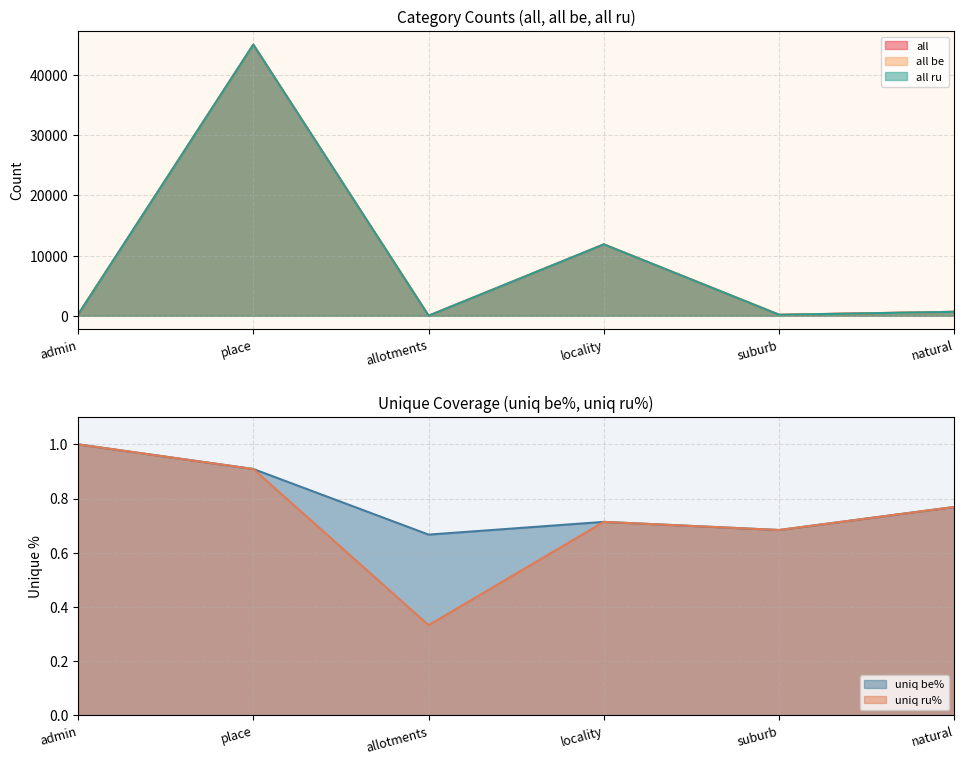

What is the maximum value for all?

45051